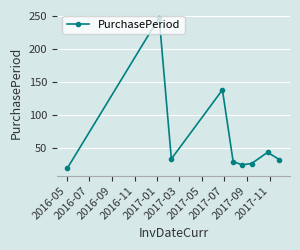

What is the value of the 4th point from the left?

138